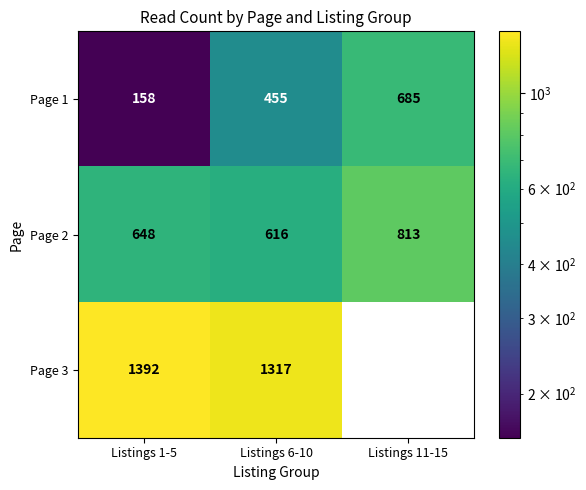

What is the difference between the second highest and minimum values in the Page 2 series?

32